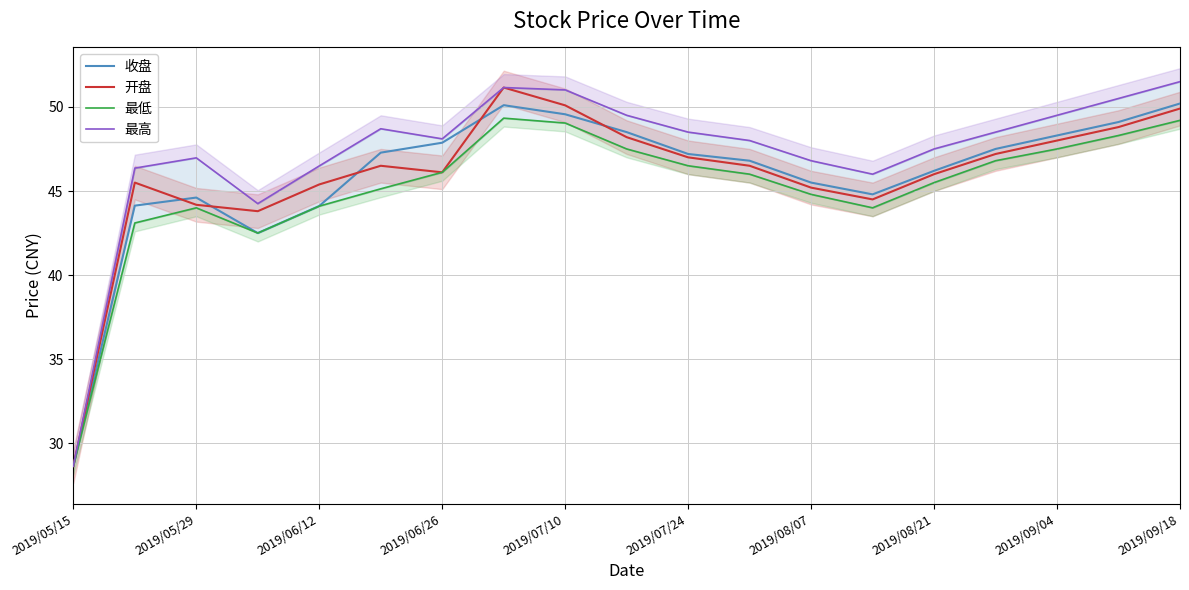

True or false: 开盘 has a value of 63.7 at 2019/05/29.

False